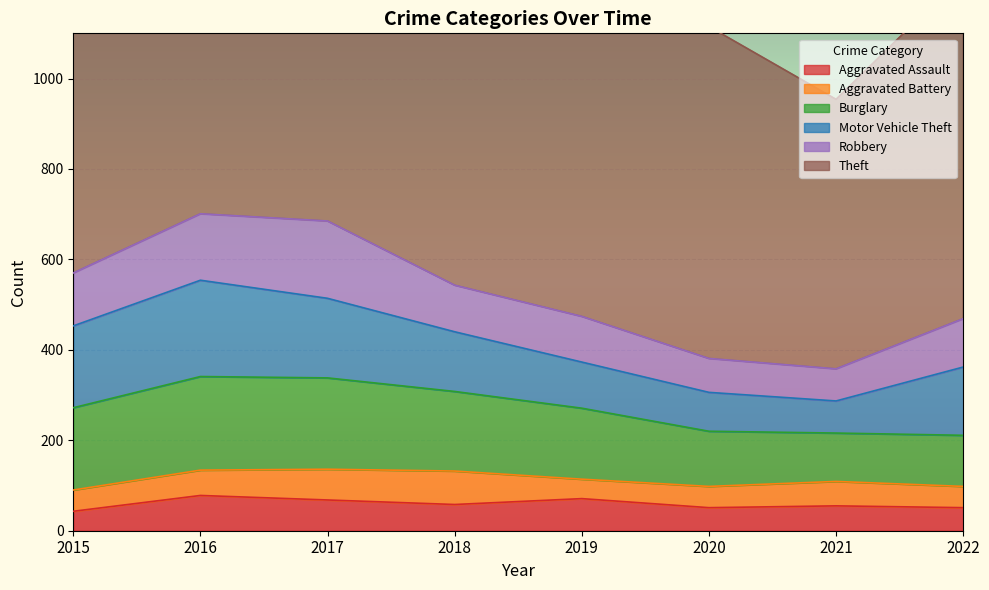

Which series has the widest spread of values?

Theft